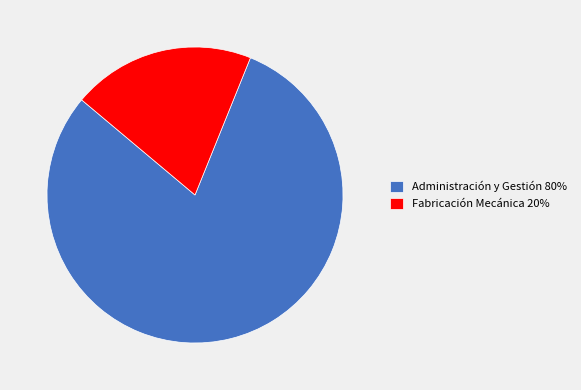

Combined, do Fabricación Mecánica 20% and Administración y Gestión 80% account for over 50%?

Yes